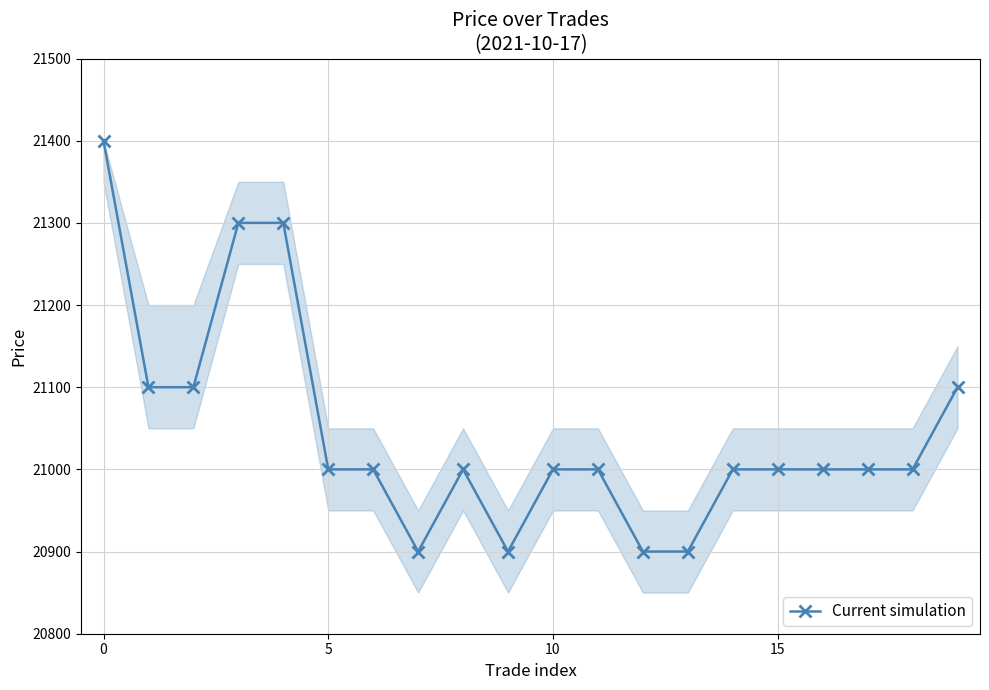

What is the difference between the maximum and minimum values?

500